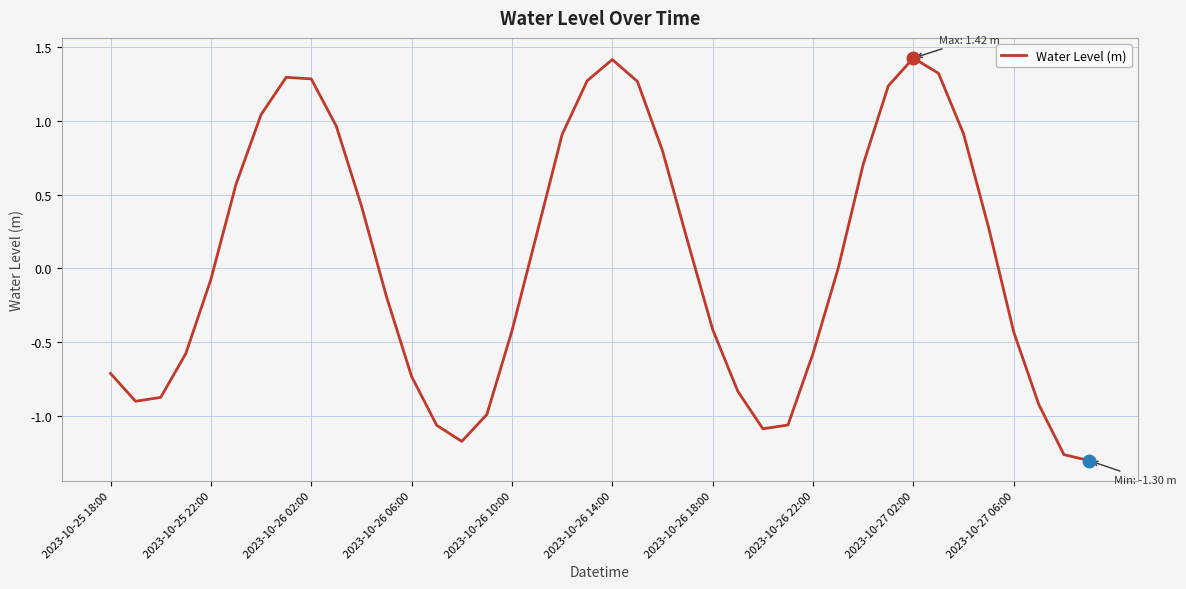

How many distinct data groups are displayed?

1